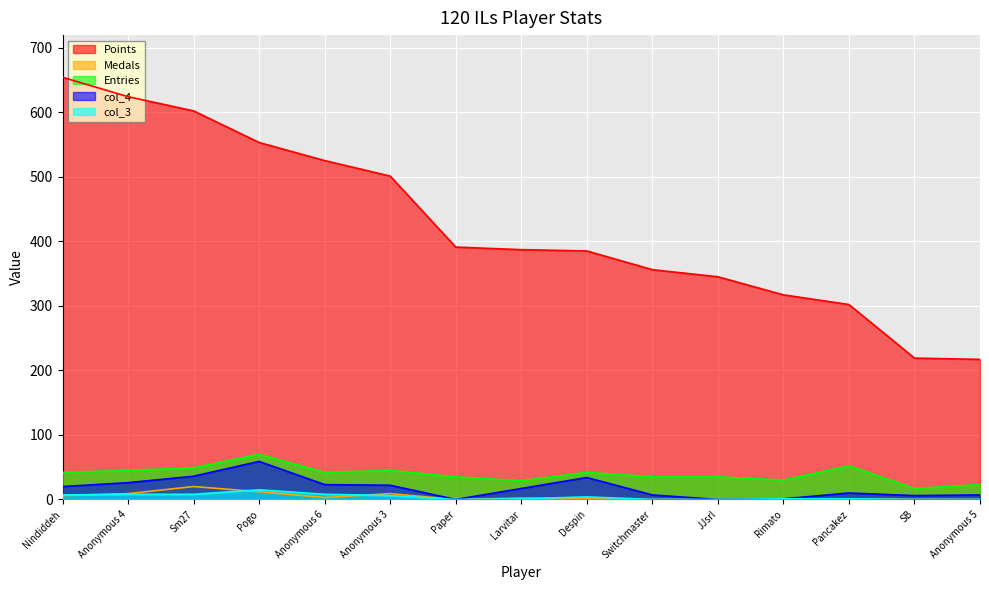

Read the col_3 value at Despin.

4